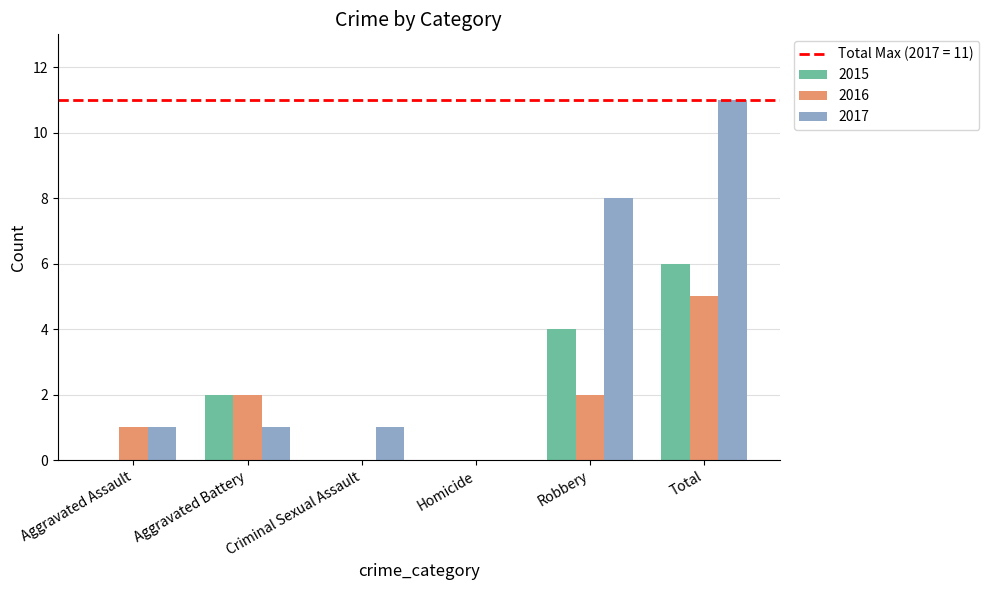

Which category has the highest value in the 2016 series?

Total